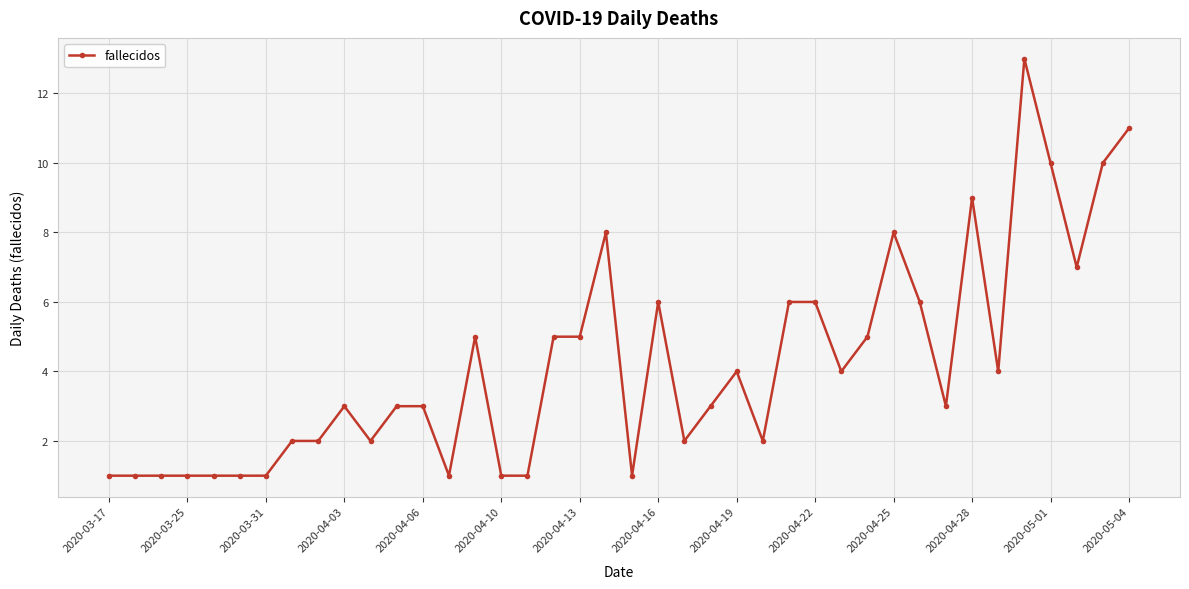

True or false: there are more than 1 points higher than both neighbors.

True